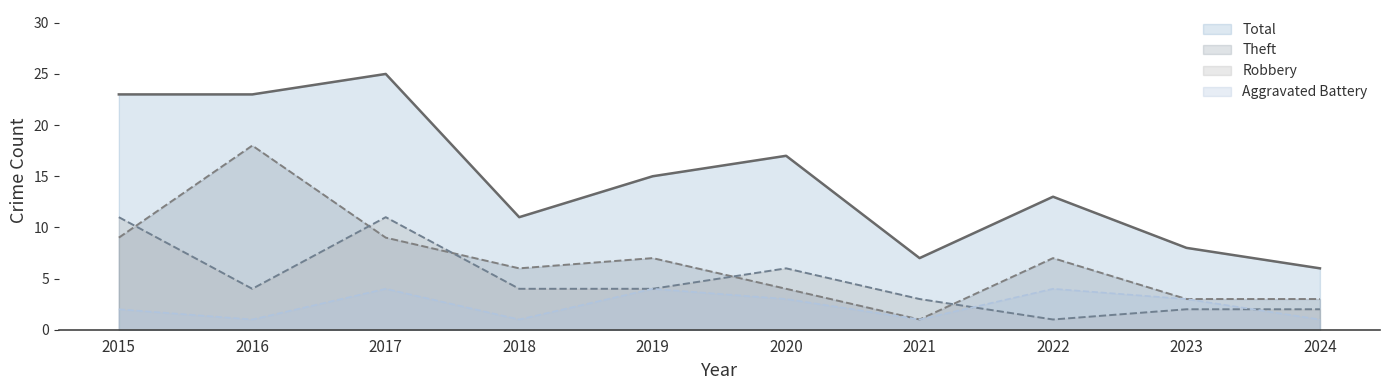

Is it true that Robbery equals 5 at 2015?

False